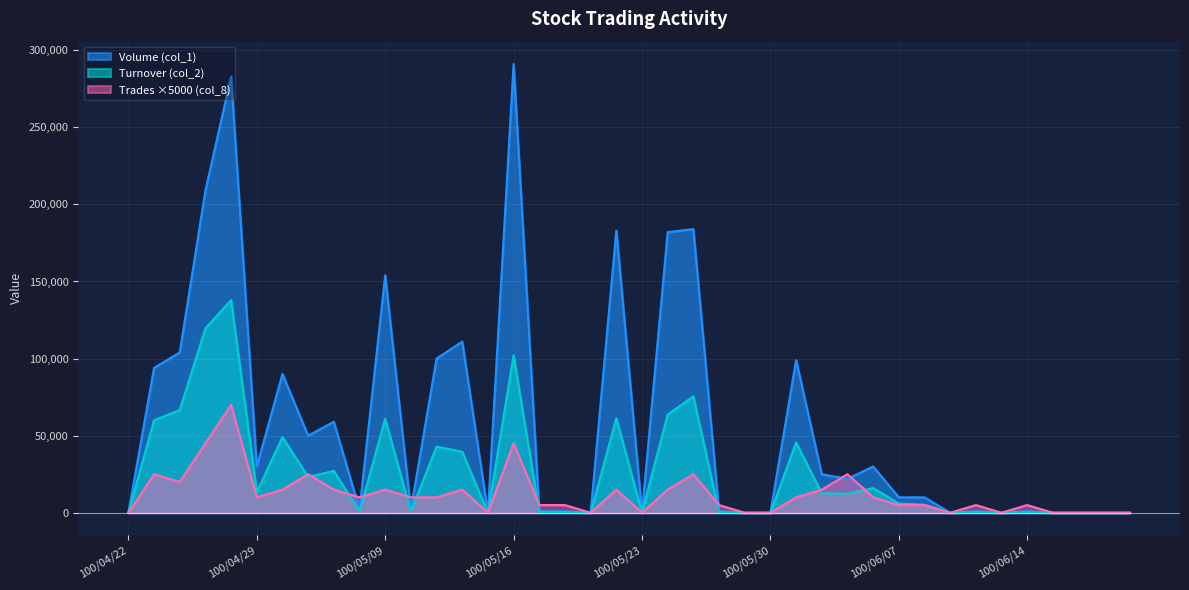

In Volume (col_1), how many points are lower than both neighbors (excluding endpoints)?

10